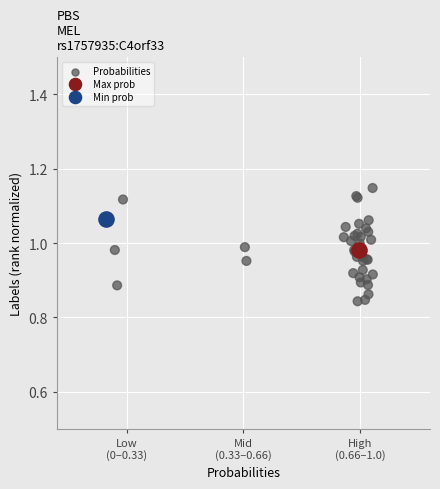

What are all the series names shown in the legend?

Probabilities, Max prob, Min prob